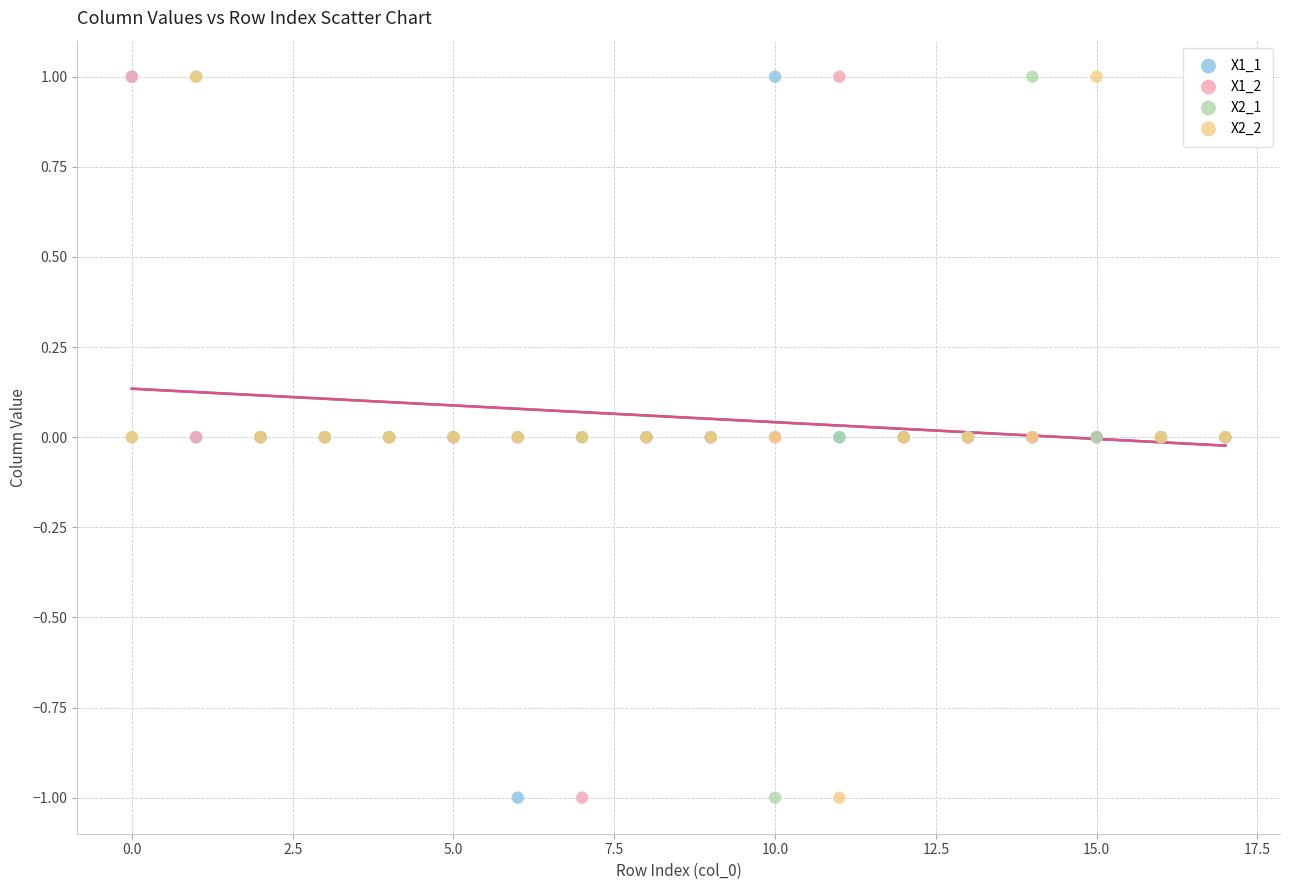

What are all the series names shown in the legend?

X1_1, X1_2, X2_1, X2_2